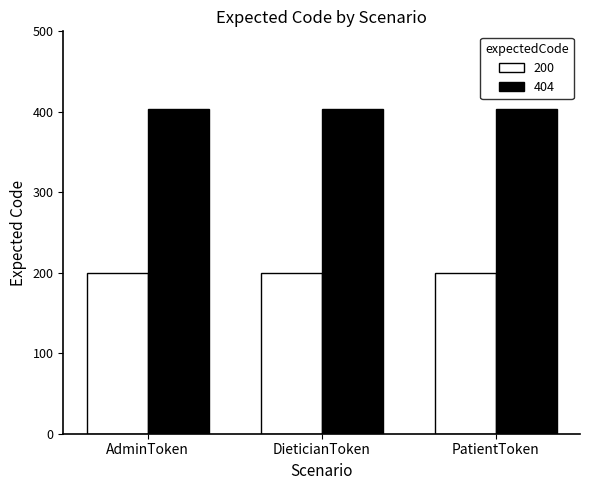

What is the difference between the highest and lowest values at DieticianToken?

204